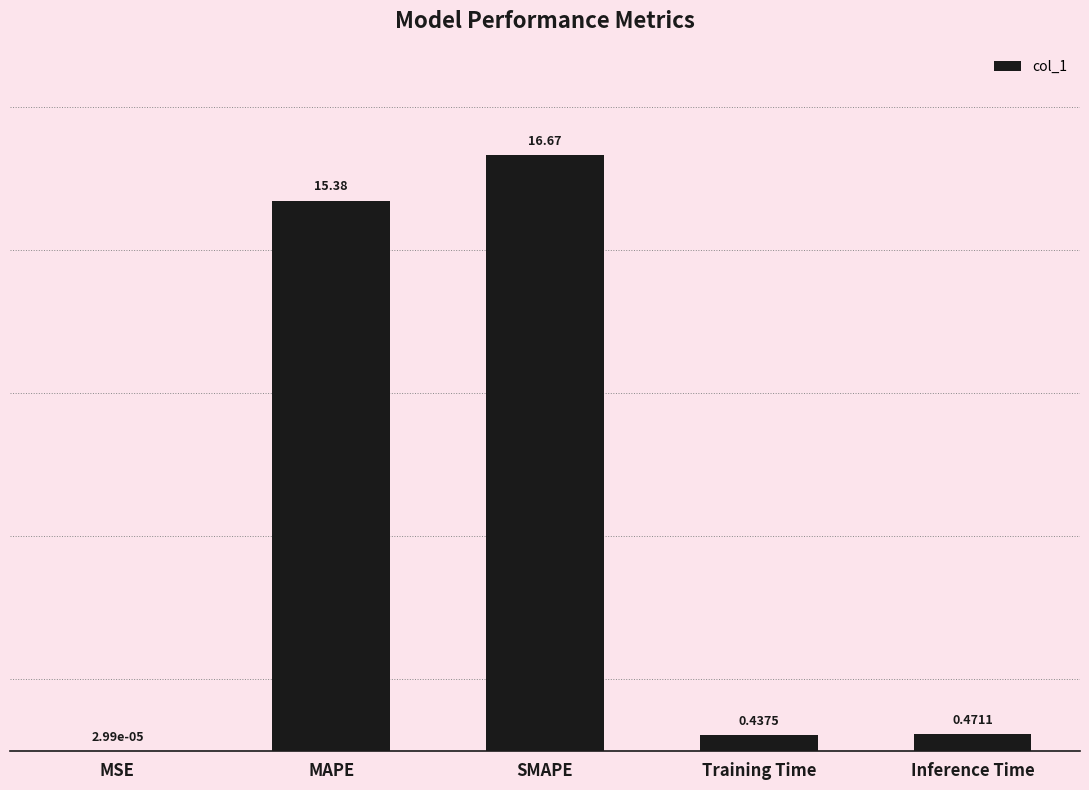

At which label is the value closest to 8?

MAPE